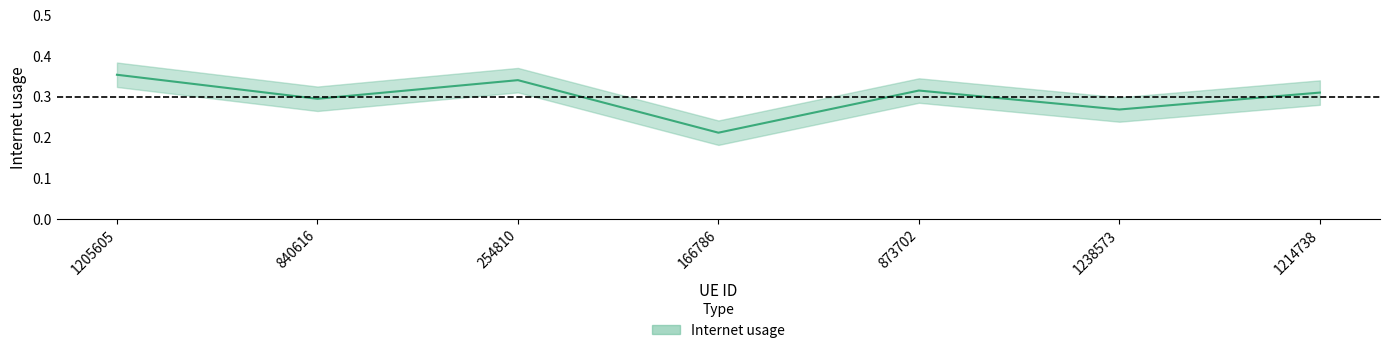

Where is the first local minimum?

840616